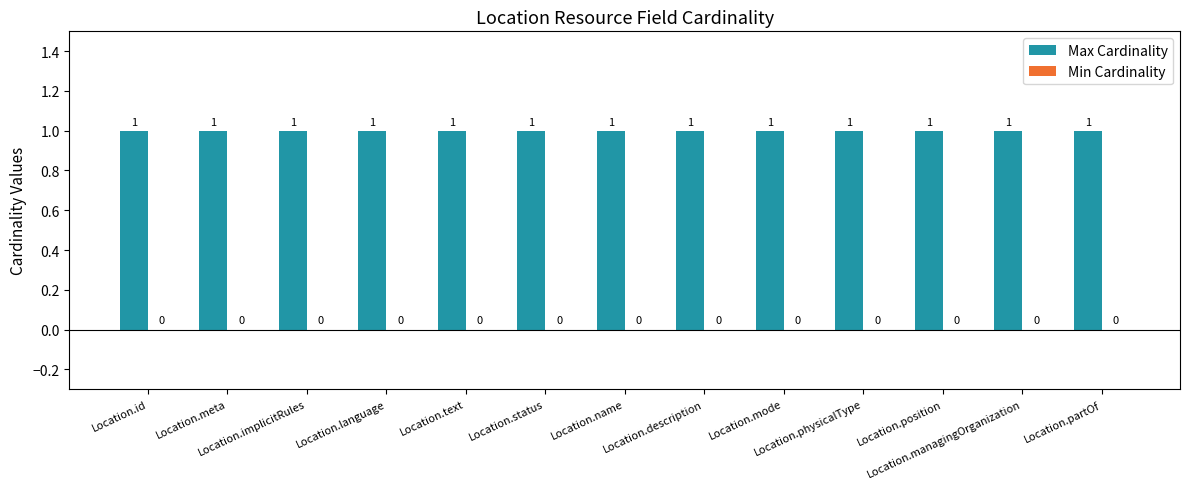

Which series changed the most between Location.id and Location.status?

Max Cardinality